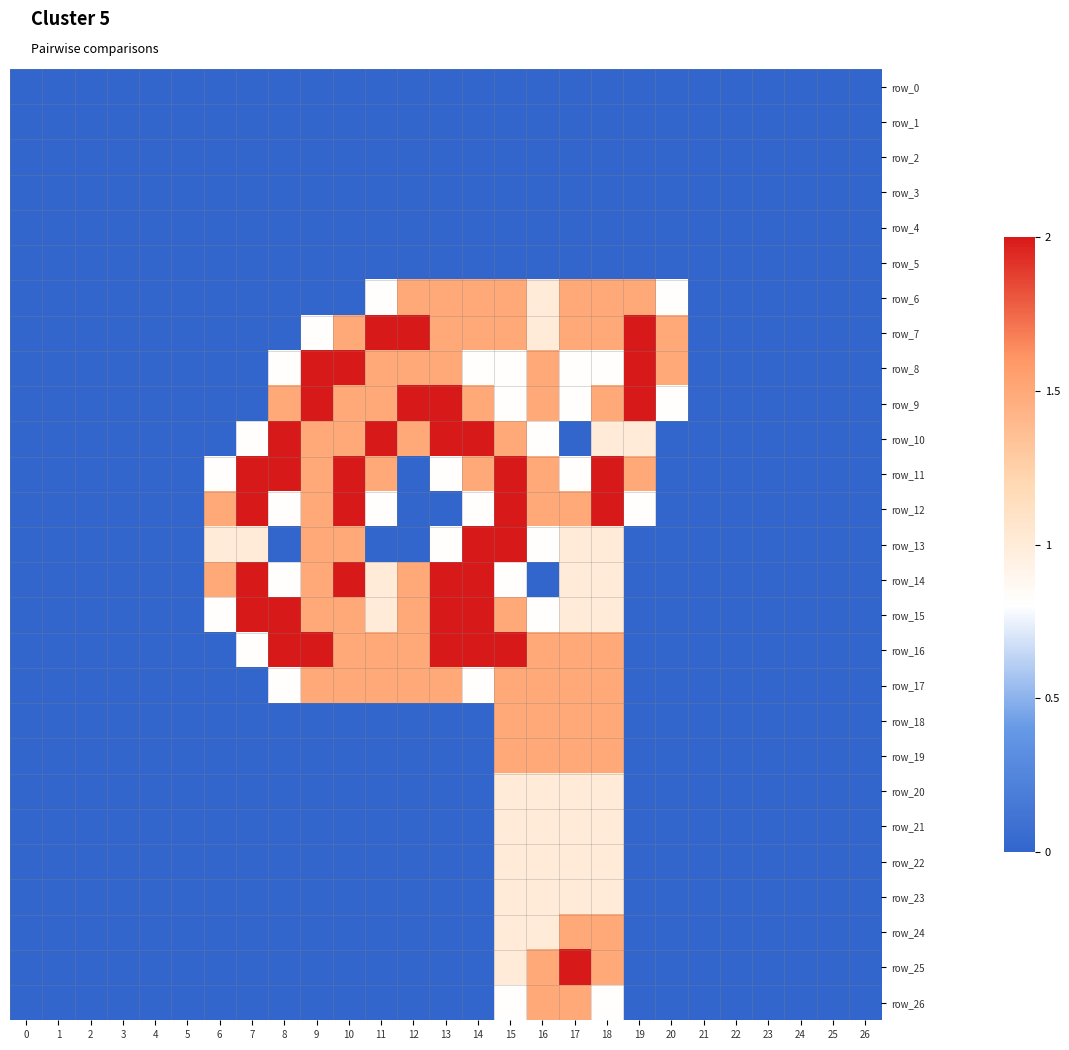

Reading right to left, transcribe all the data shown in this chart.

row_0: 0.0	0.0	0.0	0.0	0.0	0.0	0.0	0.0	0.0	0.0	0.0	0.0	0.0	0.0	0.0	0.0	0.0	0.0	0.0	0.0	0.0	0.0	0.0	0.0	0.0	0.0	0.0
row_1: 0.0	0.0	0.0	0.0	0.0	0.0	0.0	0.0	0.0	0.0	0.0	0.0	0.0	0.0	0.0	0.0	0.0	0.0	0.0	0.0	0.0	0.0	0.0	0.0	0.0	0.0	0.0
row_2: 0.0	0.0	0.0	0.0	0.0	0.0	0.0	0.0	0.0	0.0	0.0	0.0	0.0	0.0	0.0	0.0	0.0	0.0	0.0	0.0	0.0	0.0	0.0	0.0	0.0	0.0	0.0
row_3: 0.0	0.0	0.0	0.0	0.0	0.0	0.0	0.0	0.0	0.0	0.0	0.0	0.0	0.0	0.0	0.0	0.0	0.0	0.0	0.0	0.0	0.0	0.0	0.0	0.0	0.0	0.0
row_4: 0.0	0.0	0.0	0.0	0.0	0.0	0.0	0.0	0.0	0.0	0.0	0.0	0.0	0.0	0.0	0.0	0.0	0.0	0.0	0.0	0.0	0.0	0.0	0.0	0.0	0.0	0.0
row_5: 0.0	0.0	0.0	0.0	0.0	0.0	0.0	0.0	0.0	0.0	0.0	0.0	0.0	0.0	0.0	0.0	0.0	0.0	0.0	0.0	0.0	0.0	0.0	0.0	0.0	0.0	0.0
row_6: 0.0	0.0	0.0	0.0	0.0	0.0	0.8	1.5	1.5	1.5	1.0	1.5	1.5	1.5	1.5	0.8	0.0	0.0	0.0	0.0	0.0	0.0	0.0	0.0	0.0	0.0	0.0
row_7: 0.0	0.0	0.0	0.0	0.0	0.0	1.5	2.0	1.5	1.5	1.0	1.5	1.5	1.5	2.0	2.0	1.5	0.8	0.0	0.0	0.0	0.0	0.0	0.0	0.0	0.0	0.0
row_8: 0.0	0.0	0.0	0.0	0.0	0.0	1.5	2.0	0.8	0.8	1.5	0.8	0.8	1.5	1.5	1.5	2.0	2.0	0.8	0.0	0.0	0.0	0.0	0.0	0.0	0.0	0.0
row_9: 0.0	0.0	0.0	0.0	0.0	0.0	0.8	2.0	1.5	0.8	1.5	0.8	1.5	2.0	2.0	1.5	1.5	2.0	1.5	0.0	0.0	0.0	0.0	0.0	0.0	0.0	0.0
row_10: 0.0	0.0	0.0	0.0	0.0	0.0	0.0	1.0	1.0	0.0	0.8	1.5	2.0	2.0	1.5	2.0	1.5	1.5	2.0	0.8	0.0	0.0	0.0	0.0	0.0	0.0	0.0
row_11: 0.0	0.0	0.0	0.0	0.0	0.0	0.0	1.5	2.0	0.8	1.5	2.0	1.5	0.8	0.0	1.5	2.0	1.5	2.0	2.0	0.8	0.0	0.0	0.0	0.0	0.0	0.0
row_12: 0.0	0.0	0.0	0.0	0.0	0.0	0.0	0.8	2.0	1.5	1.5	2.0	0.8	0.0	0.0	0.8	2.0	1.5	0.8	2.0	1.5	0.0	0.0	0.0	0.0	0.0	0.0
row_13: 0.0	0.0	0.0	0.0	0.0	0.0	0.0	0.0	1.0	1.0	0.8	2.0	2.0	0.8	0.0	0.0	1.5	1.5	0.0	1.0	1.0	0.0	0.0	0.0	0.0	0.0	0.0
row_14: 0.0	0.0	0.0	0.0	0.0	0.0	0.0	0.0	1.0	1.0	0.0	0.8	2.0	2.0	1.5	1.0	2.0	1.5	0.8	2.0	1.5	0.0	0.0	0.0	0.0	0.0	0.0
row_15: 0.0	0.0	0.0	0.0	0.0	0.0	0.0	0.0	1.0	1.0	0.8	1.5	2.0	2.0	1.5	1.0	1.5	1.5	2.0	2.0	0.8	0.0	0.0	0.0	0.0	0.0	0.0
row_16: 0.0	0.0	0.0	0.0	0.0	0.0	0.0	0.0	1.5	1.5	1.5	2.0	2.0	2.0	1.5	1.5	1.5	2.0	2.0	0.8	0.0	0.0	0.0	0.0	0.0	0.0	0.0
row_17: 0.0	0.0	0.0	0.0	0.0	0.0	0.0	0.0	1.5	1.5	1.5	1.5	0.8	1.5	1.5	1.5	1.5	1.5	0.8	0.0	0.0	0.0	0.0	0.0	0.0	0.0	0.0
row_18: 0.0	0.0	0.0	0.0	0.0	0.0	0.0	0.0	1.5	1.5	1.5	1.5	0.0	0.0	0.0	0.0	0.0	0.0	0.0	0.0	0.0	0.0	0.0	0.0	0.0	0.0	0.0
row_19: 0.0	0.0	0.0	0.0	0.0	0.0	0.0	0.0	1.5	1.5	1.5	1.5	0.0	0.0	0.0	0.0	0.0	0.0	0.0	0.0	0.0	0.0	0.0	0.0	0.0	0.0	0.0
row_20: 0.0	0.0	0.0	0.0	0.0	0.0	0.0	0.0	1.0	1.0	1.0	1.0	0.0	0.0	0.0	0.0	0.0	0.0	0.0	0.0	0.0	0.0	0.0	0.0	0.0	0.0	0.0
row_21: 0.0	0.0	0.0	0.0	0.0	0.0	0.0	0.0	1.0	1.0	1.0	1.0	0.0	0.0	0.0	0.0	0.0	0.0	0.0	0.0	0.0	0.0	0.0	0.0	0.0	0.0	0.0
row_22: 0.0	0.0	0.0	0.0	0.0	0.0	0.0	0.0	1.0	1.0	1.0	1.0	0.0	0.0	0.0	0.0	0.0	0.0	0.0	0.0	0.0	0.0	0.0	0.0	0.0	0.0	0.0
row_23: 0.0	0.0	0.0	0.0	0.0	0.0	0.0	0.0	1.0	1.0	1.0	1.0	0.0	0.0	0.0	0.0	0.0	0.0	0.0	0.0	0.0	0.0	0.0	0.0	0.0	0.0	0.0
row_24: 0.0	0.0	0.0	0.0	0.0	0.0	0.0	0.0	1.5	1.5	1.0	1.0	0.0	0.0	0.0	0.0	0.0	0.0	0.0	0.0	0.0	0.0	0.0	0.0	0.0	0.0	0.0
row_25: 0.0	0.0	0.0	0.0	0.0	0.0	0.0	0.0	1.5	2.0	1.5	1.0	0.0	0.0	0.0	0.0	0.0	0.0	0.0	0.0	0.0	0.0	0.0	0.0	0.0	0.0	0.0
row_26: 0.0	0.0	0.0	0.0	0.0	0.0	0.0	0.0	0.8	1.5	1.5	0.8	0.0	0.0	0.0	0.0	0.0	0.0	0.0	0.0	0.0	0.0	0.0	0.0	0.0	0.0	0.0